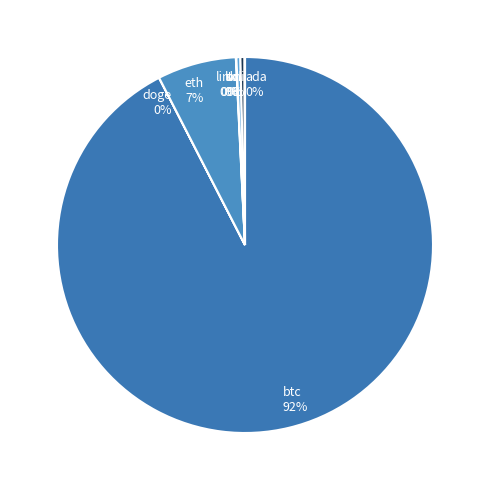

Is it true that eth is 7% of the pie?

True